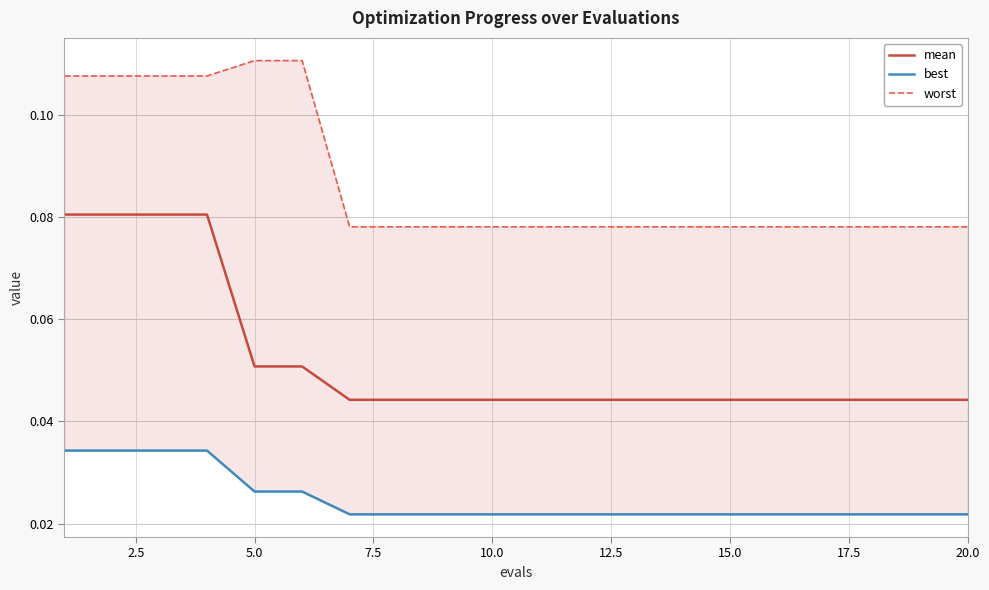

Count the best values in the range 0 to 1.

20